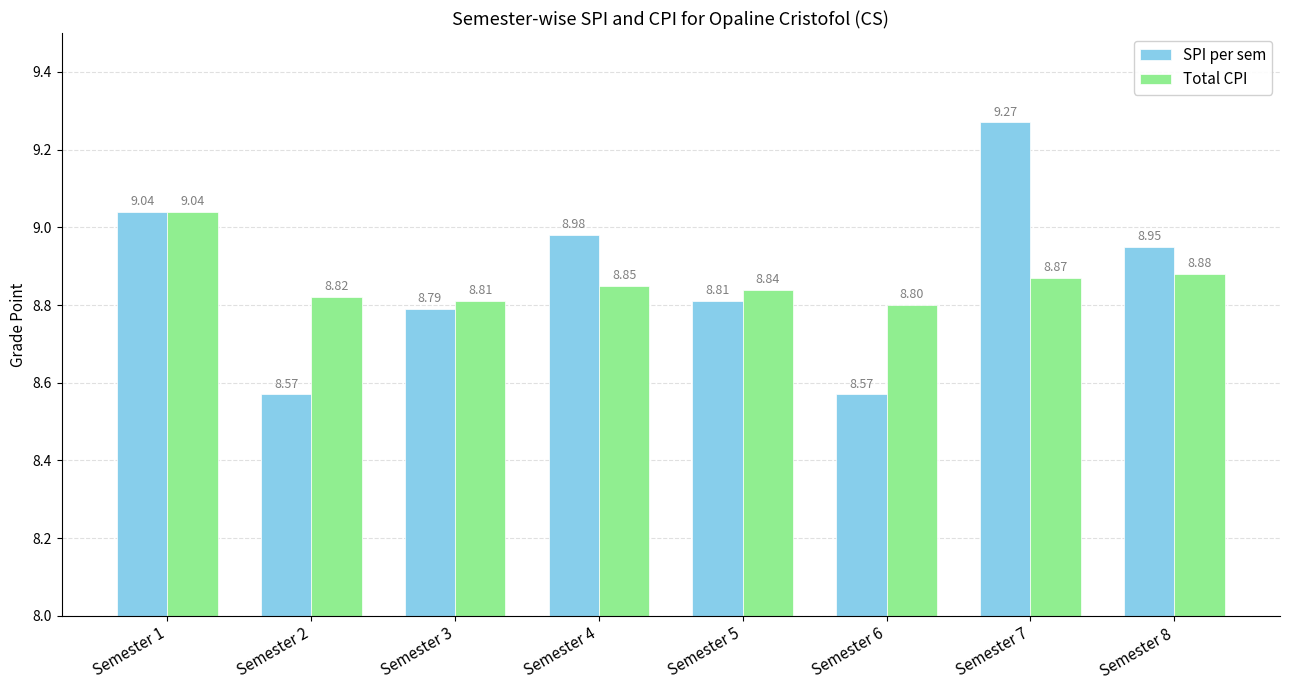

How many groups of bars are there?

8